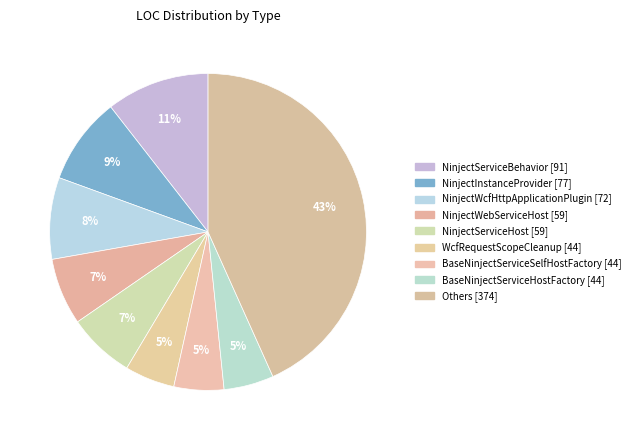

How many slices are in this pie chart?

9